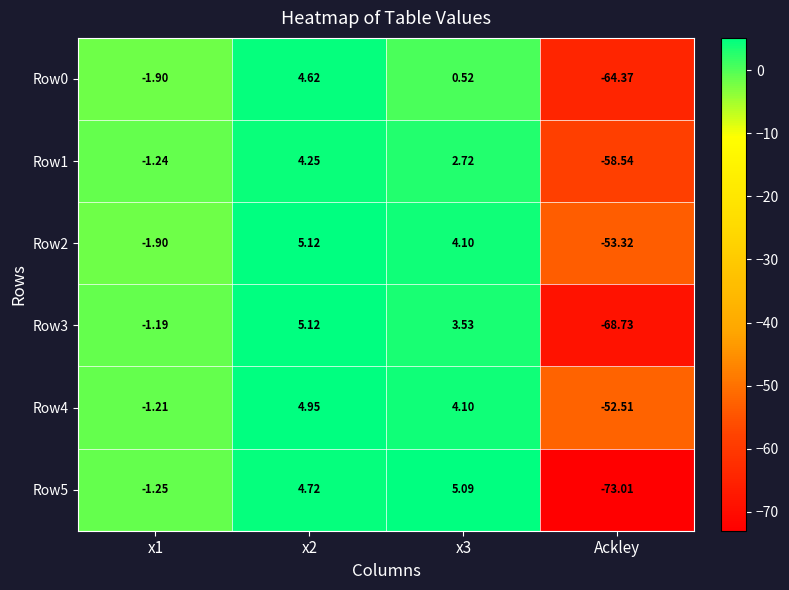

Is the value of Row4 at x3 greater than the value of Row2 at x2?

No